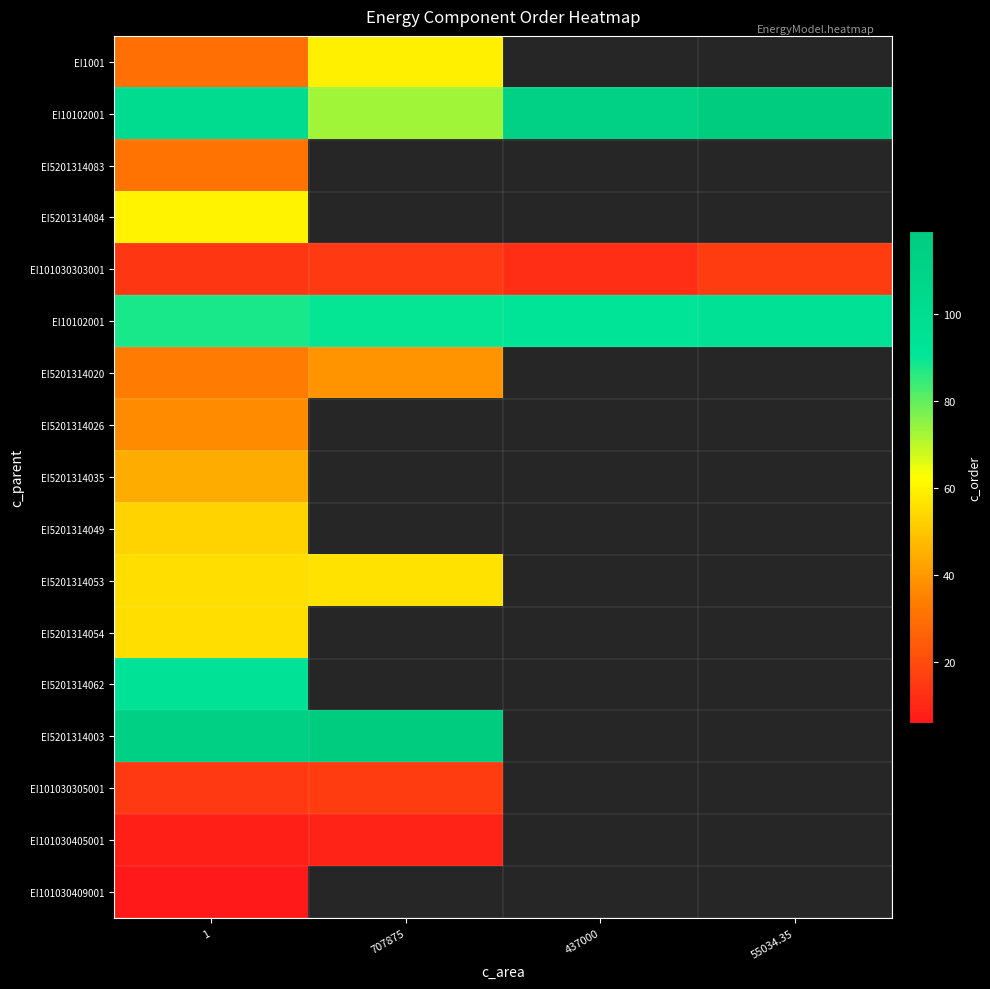

At how many categories does at least one series exceed 42?

4